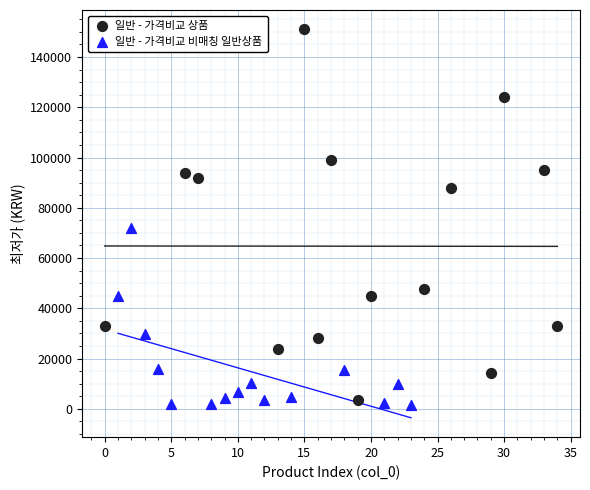

Which series contains the highest Y value?

일반 - 가격비교 상품